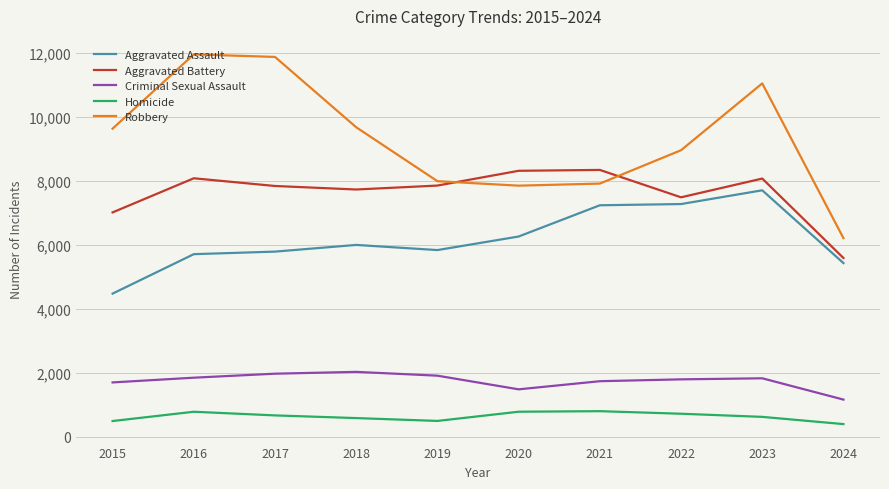

Rank the series at 2015 from highest to lowest value.

Robbery, Aggravated Battery, Aggravated Assault, Criminal Sexual Assault, Homicide